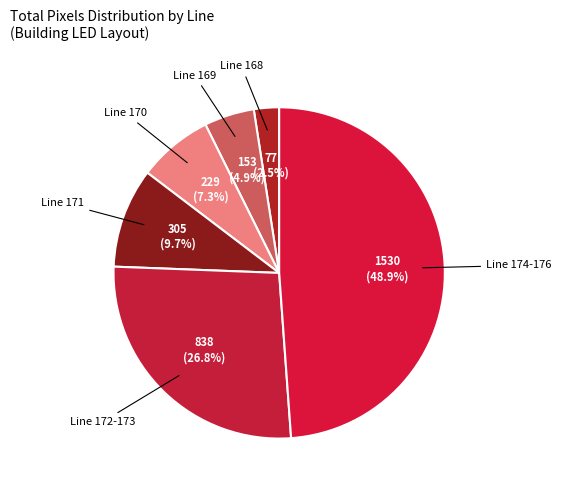

How many slices are in this pie chart?

6